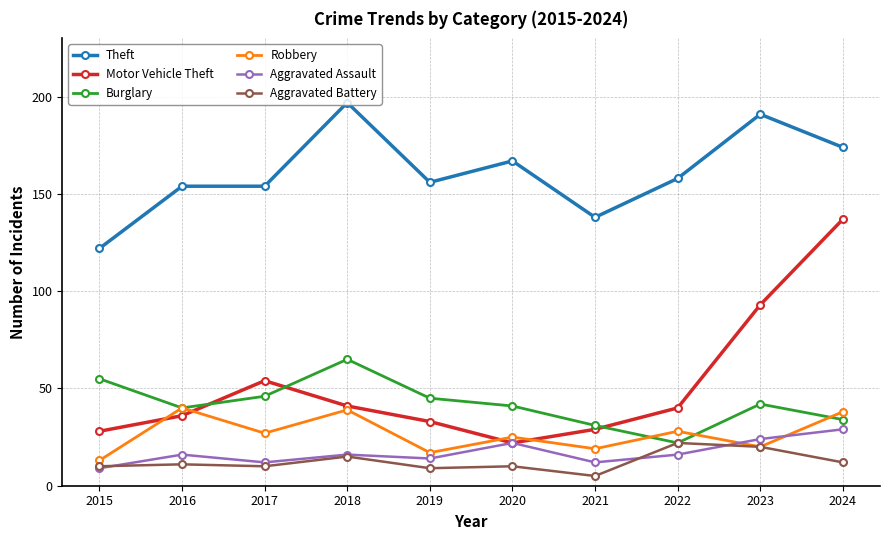

At which category is the sum across all series the highest?

2024